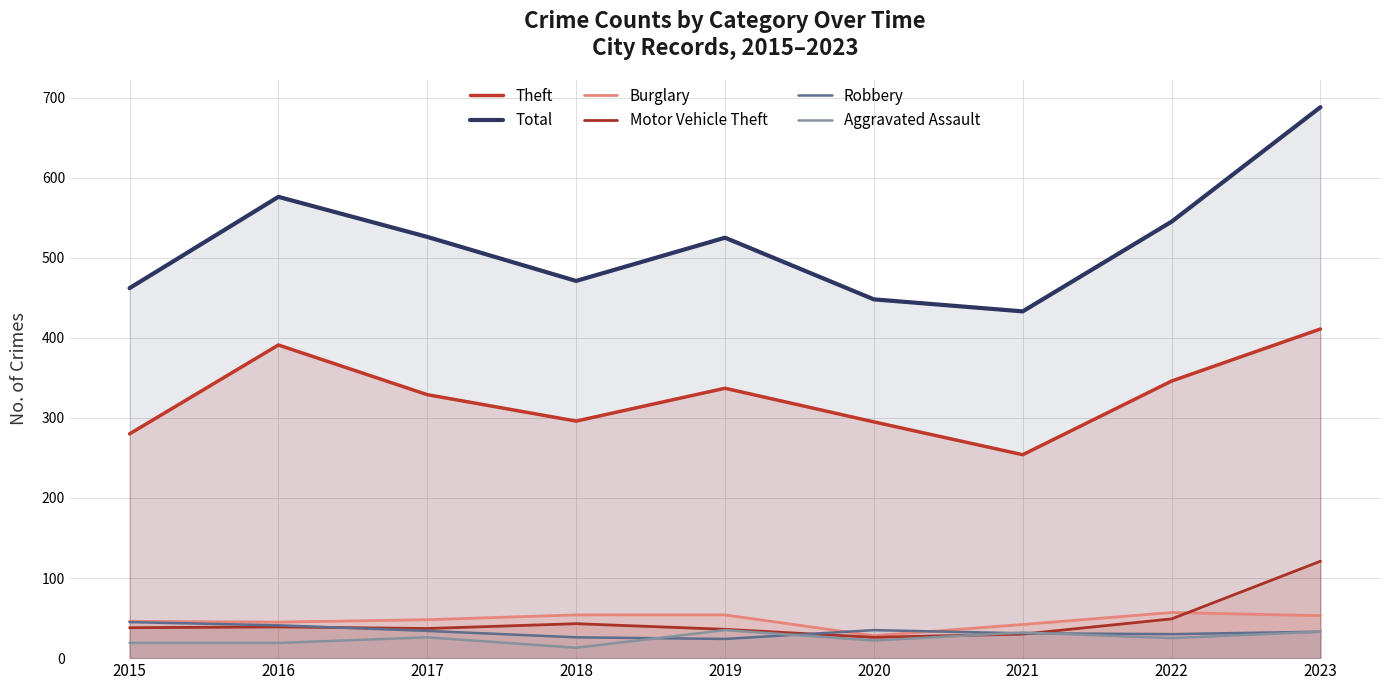

What is the average value of the Aggravated Assault series?

25